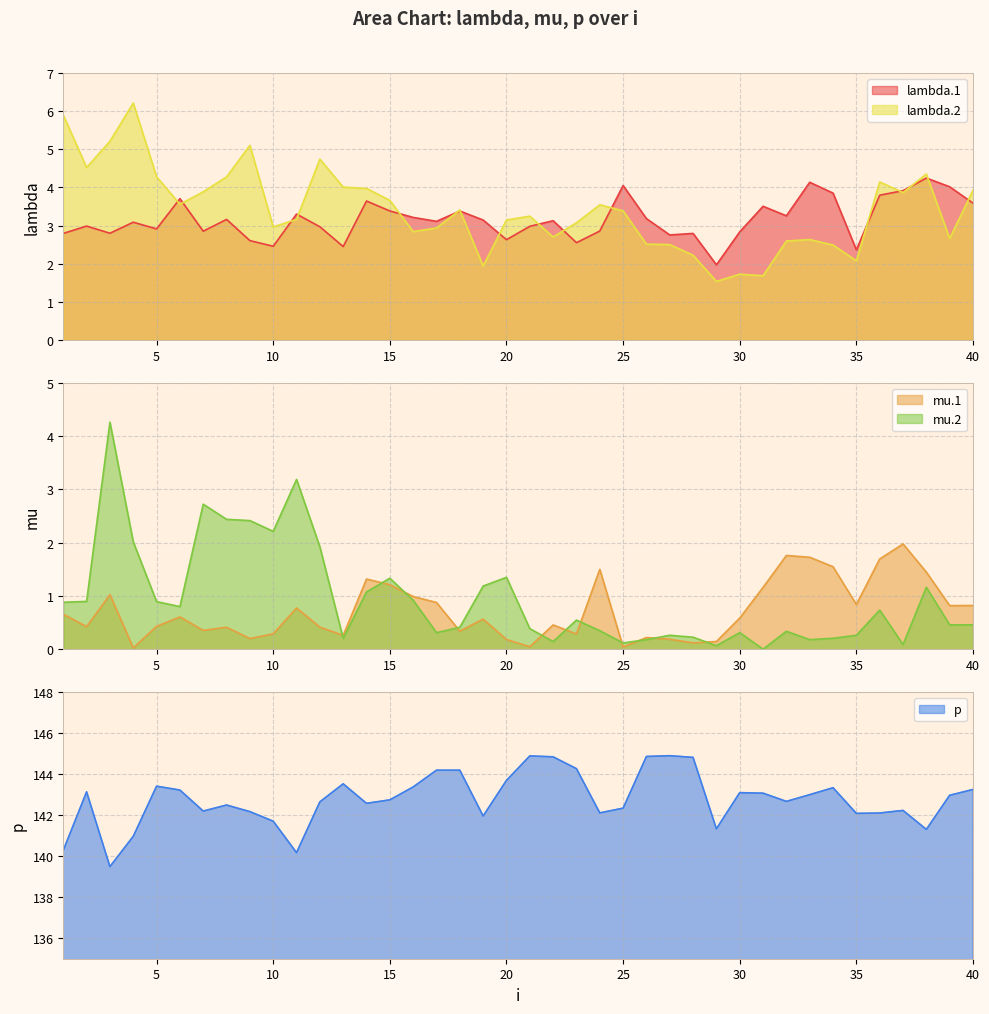

Rank the categories by p value from lowest to highest.

3, 11, 1, 4, 38, 29, 10, 19, 35, 36, 24, 9, 7, 37, 25, 8, 14, 12, 32, 15, 39, 33, 31, 30, 2, 6, 40, 34, 16, 5, 13, 20, 18, 17, 23, 28, 22, 26, 21, 27